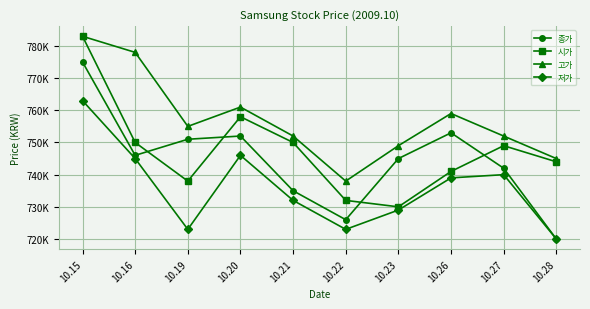

At which category does the chart reach its peak across all series?

10.15